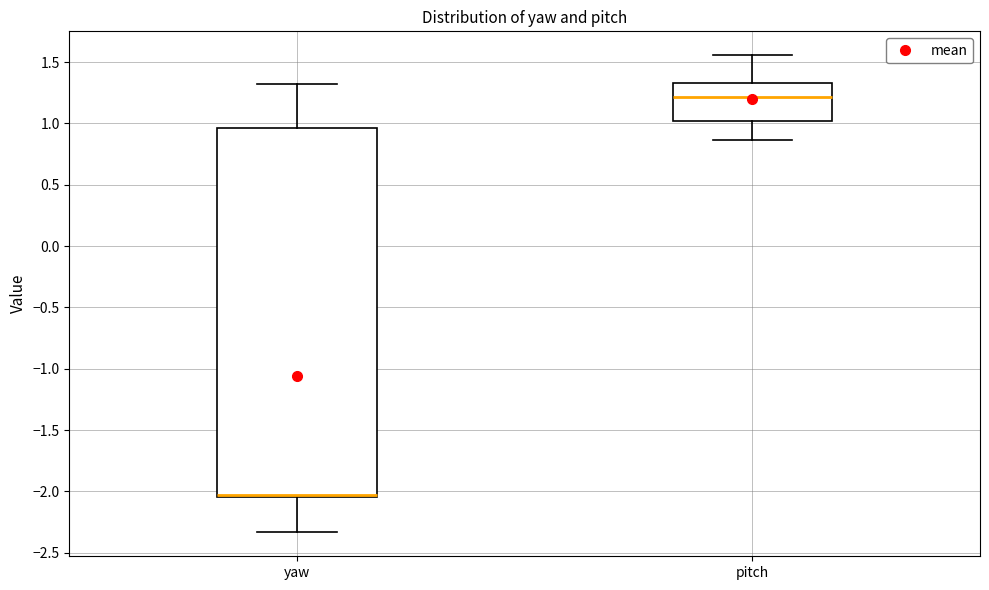

Which box is the tallest, from its lower edge to its upper edge?

yaw